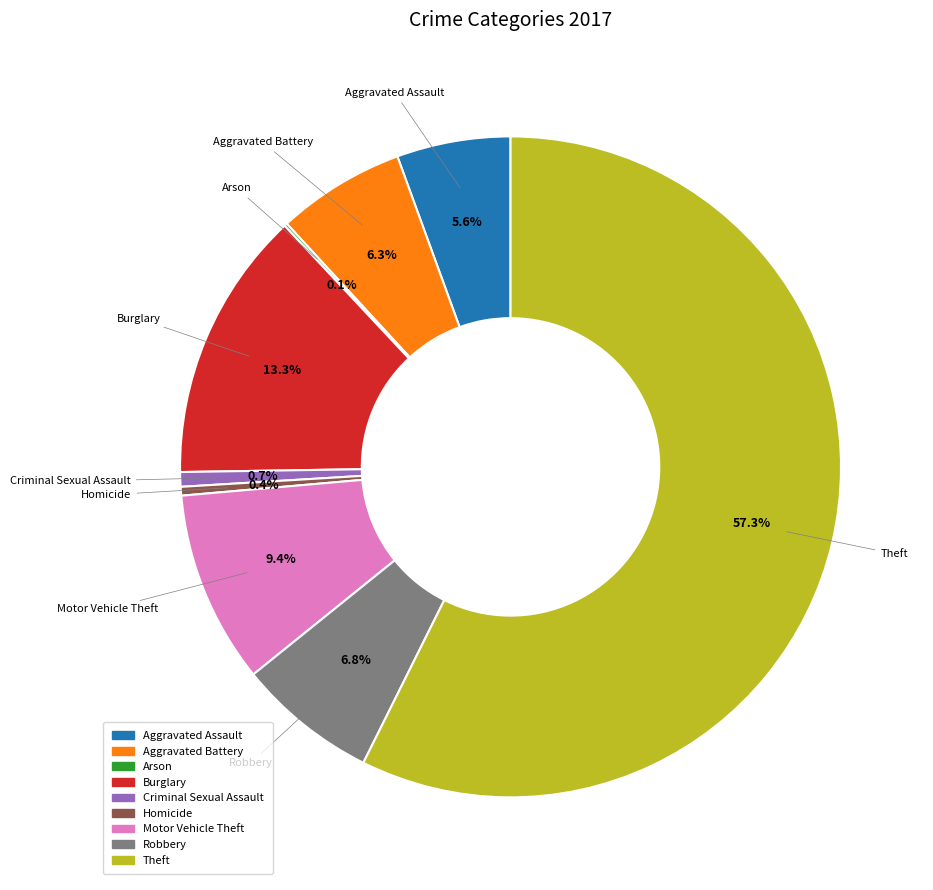

Combined, do Criminal Sexual Assault and Theft account for over 50%?

Yes